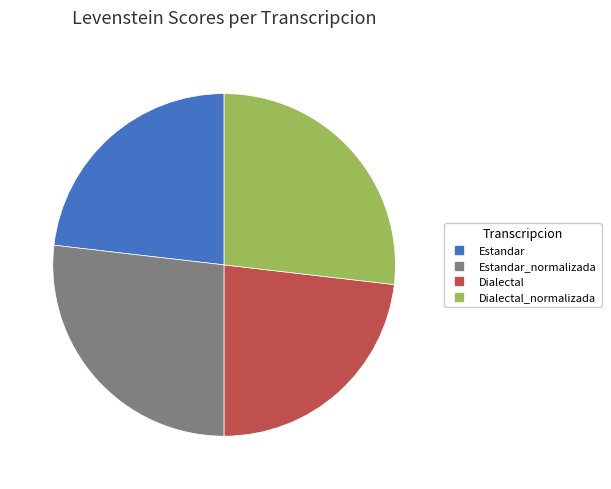

Is there a majority slice in this chart?

No